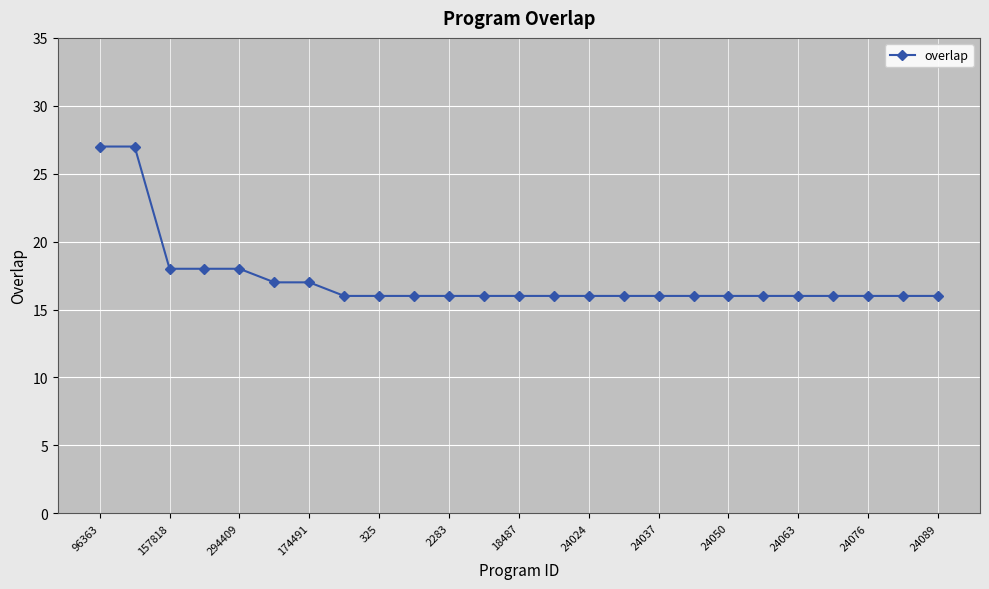

What is the sum of all values?

430